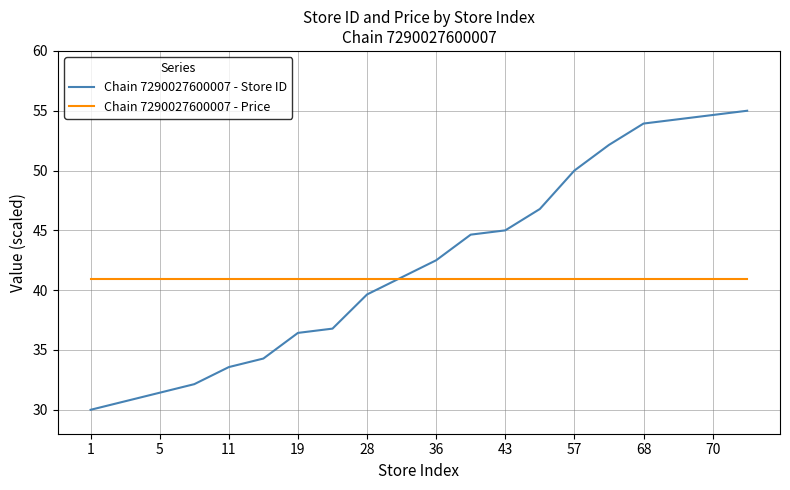

What are all the series names shown in the legend?

Chain 7290027600007 - Store ID, Chain 7290027600007 - Price